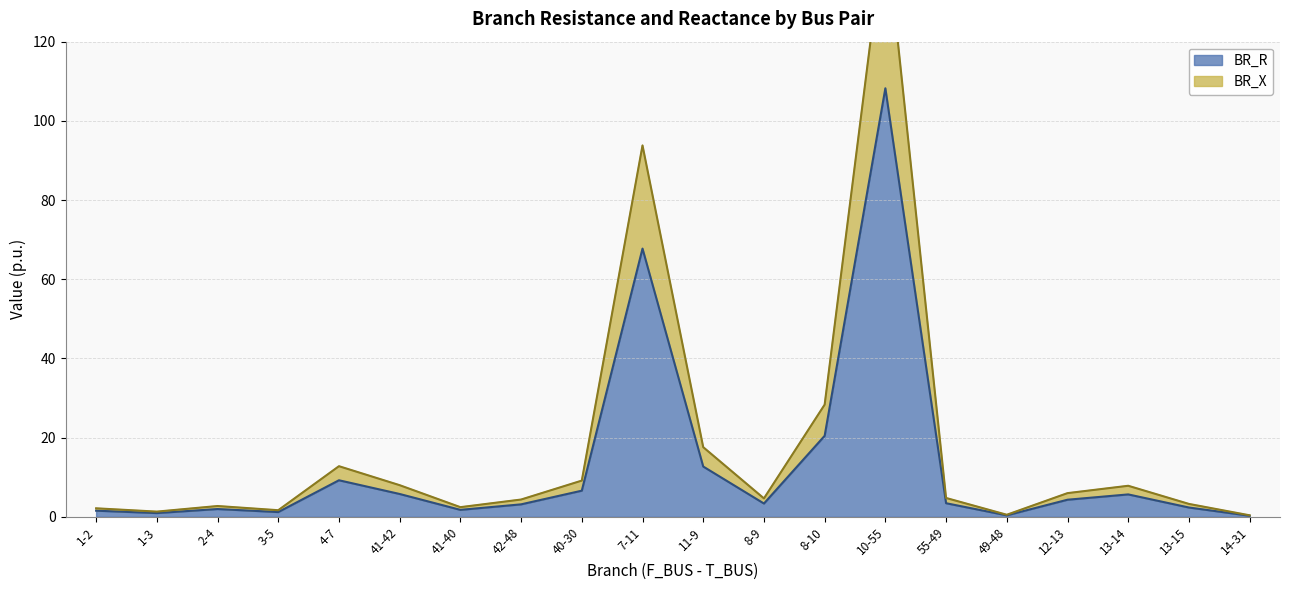

Which has a higher value, 14-31 or 4-7?

4-7